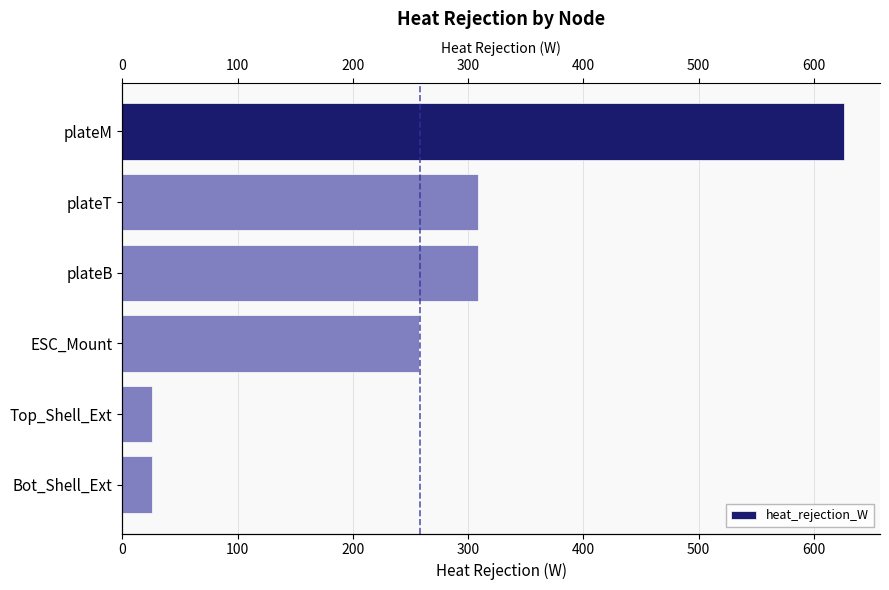

Reading left to right, list all the values displayed in this chart.

626.2	308.6	308.6	257.4	25.3	25.3